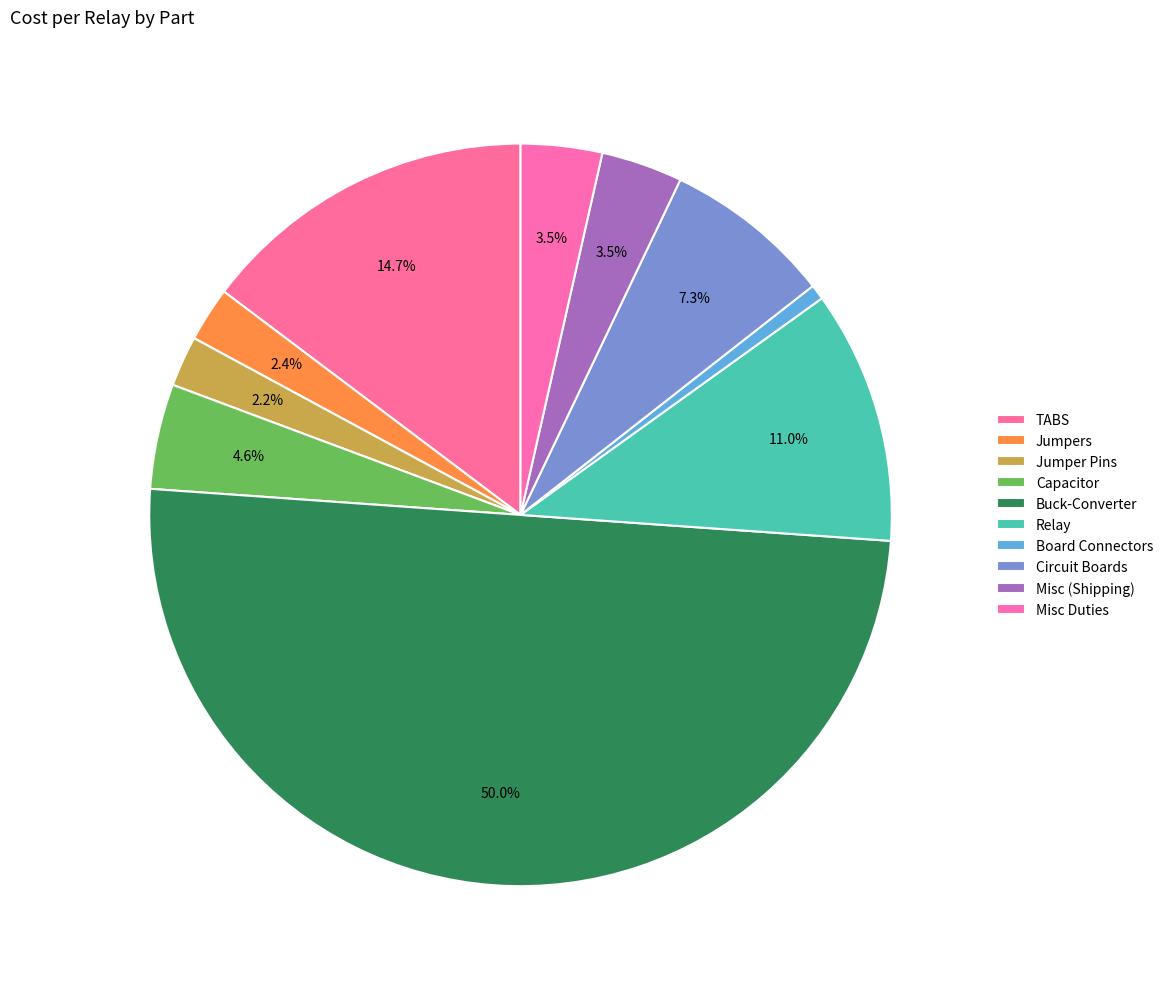

Which has a higher value, Jumpers or Jumper Pins?

Jumpers